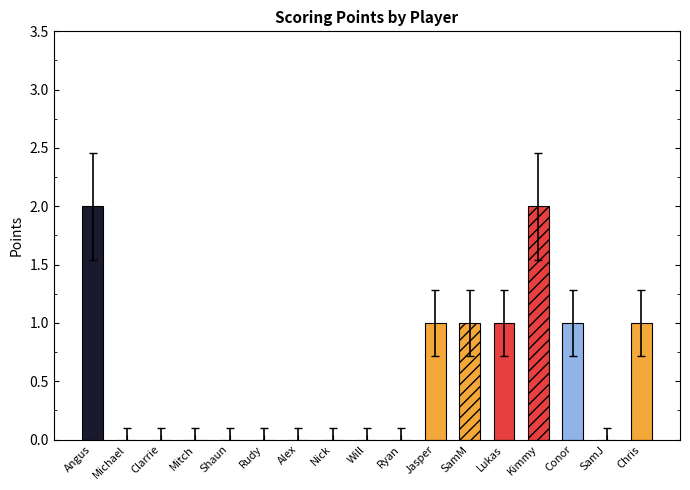

At which category does the chart reach its minimum across all series?

Michael